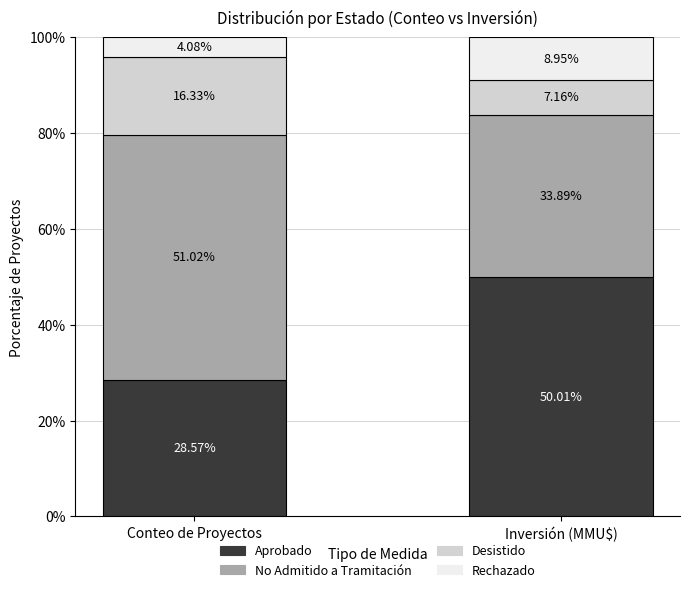

Which label corresponds to the largest value in the chart?

No Admitido a Tramitación